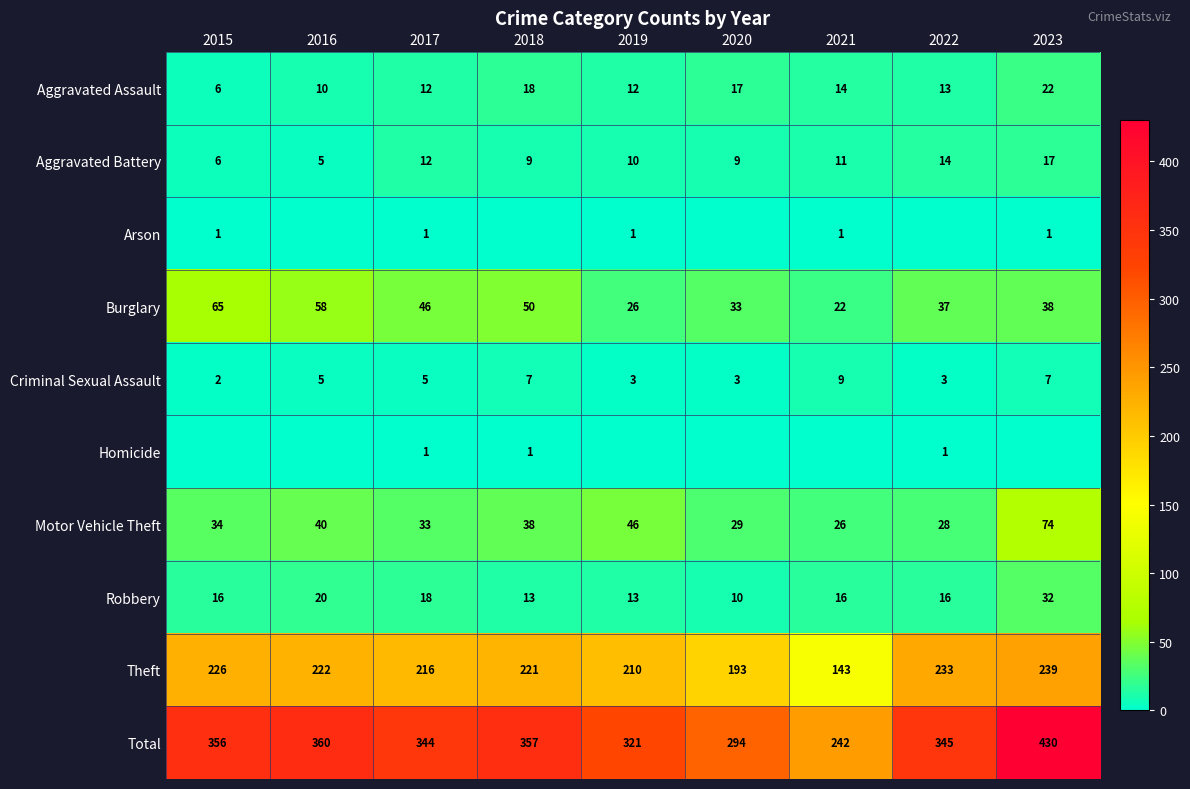

Is the value of Aggravated Assault at 2020 greater than the value of Theft at 2021?

No